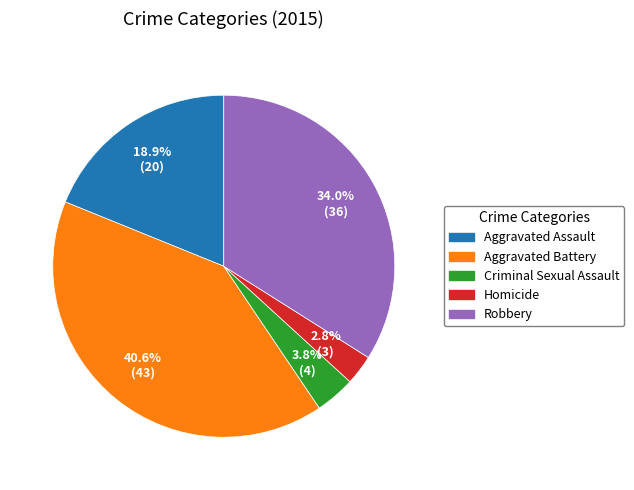

Is it true that Criminal Sexual Assault is 10% of the pie?

False